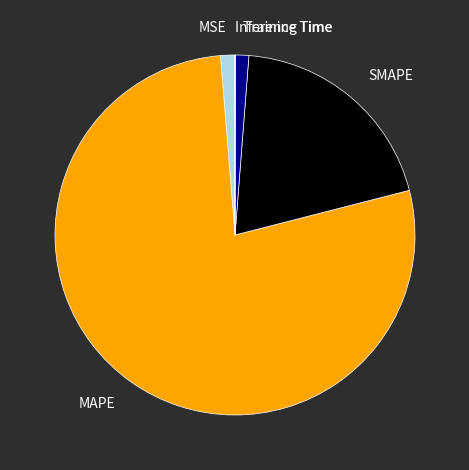

Is there any slice that represents more than half of the pie?

Yes